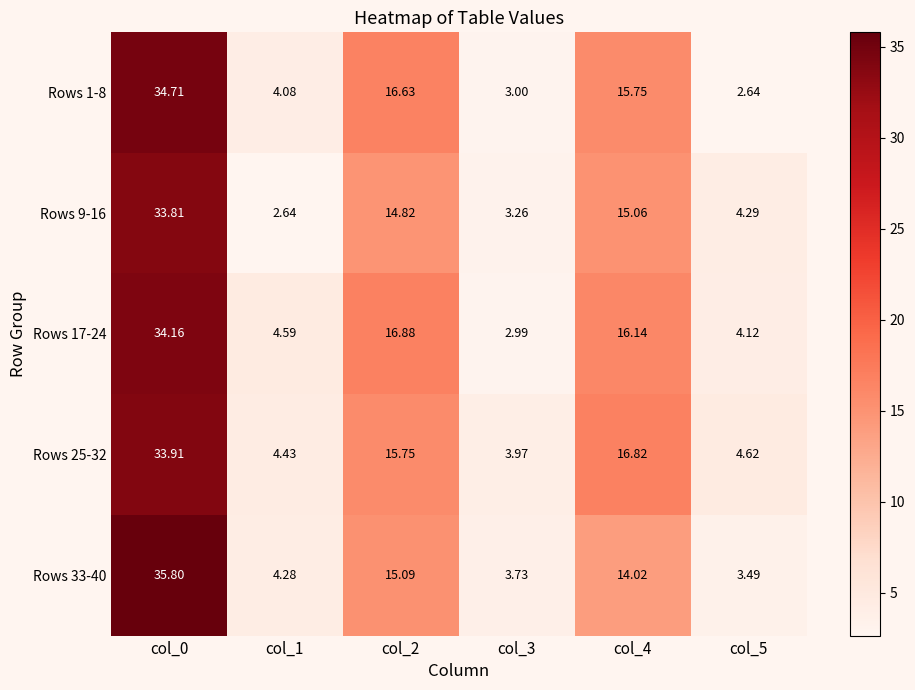

Is the value of Rows 1-8 at col_0 greater than the value of Rows 33-40 at col_4?

Yes